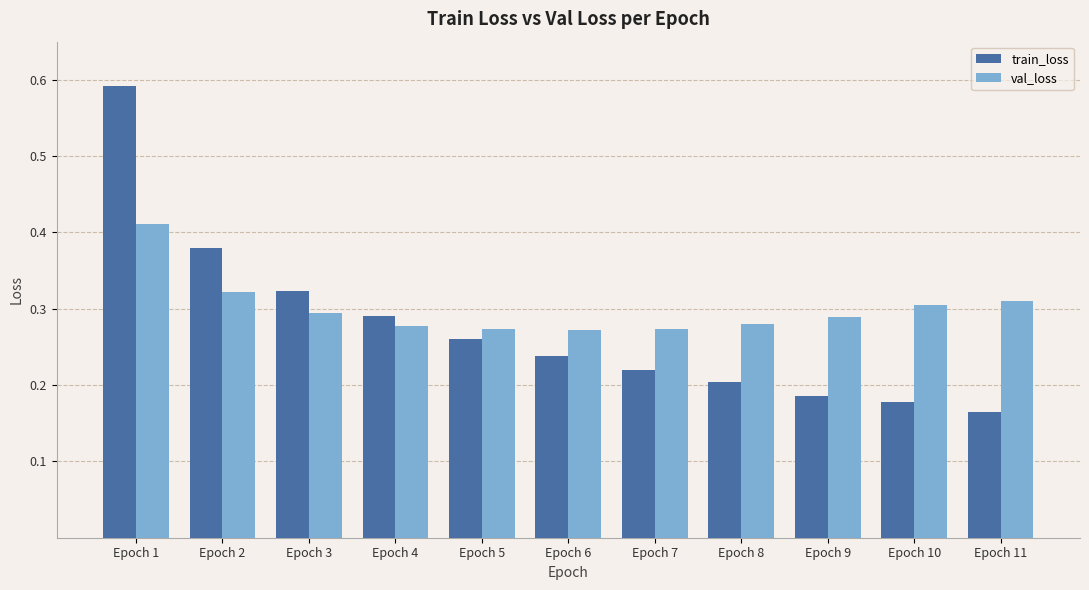

At how many categories does at least one series exceed 0?

11